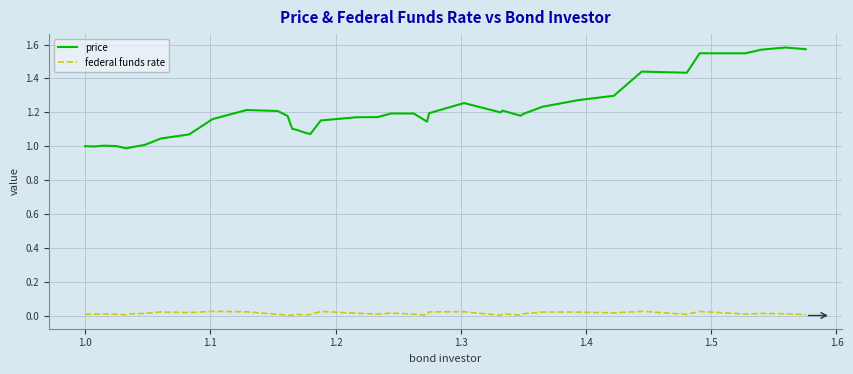

List the series in order of their peak value, highest first.

price, federal funds rate